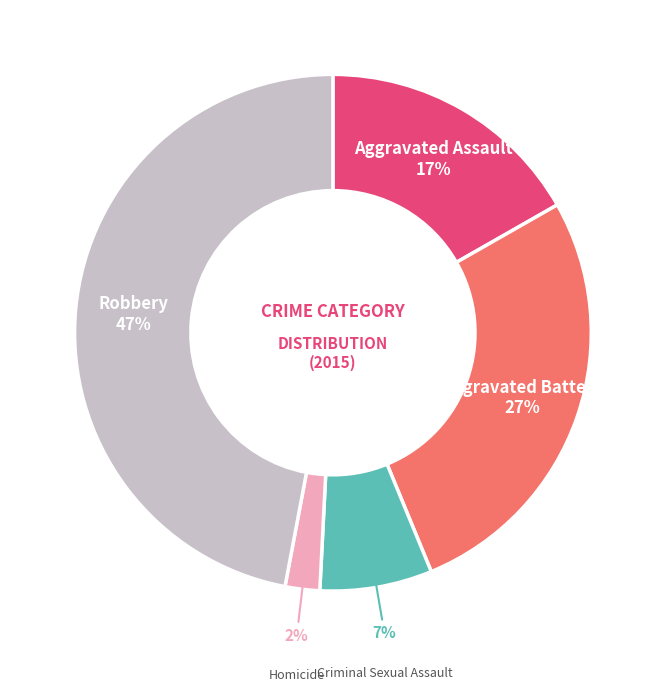

To the nearest percent, what is the average slice percentage?

20%